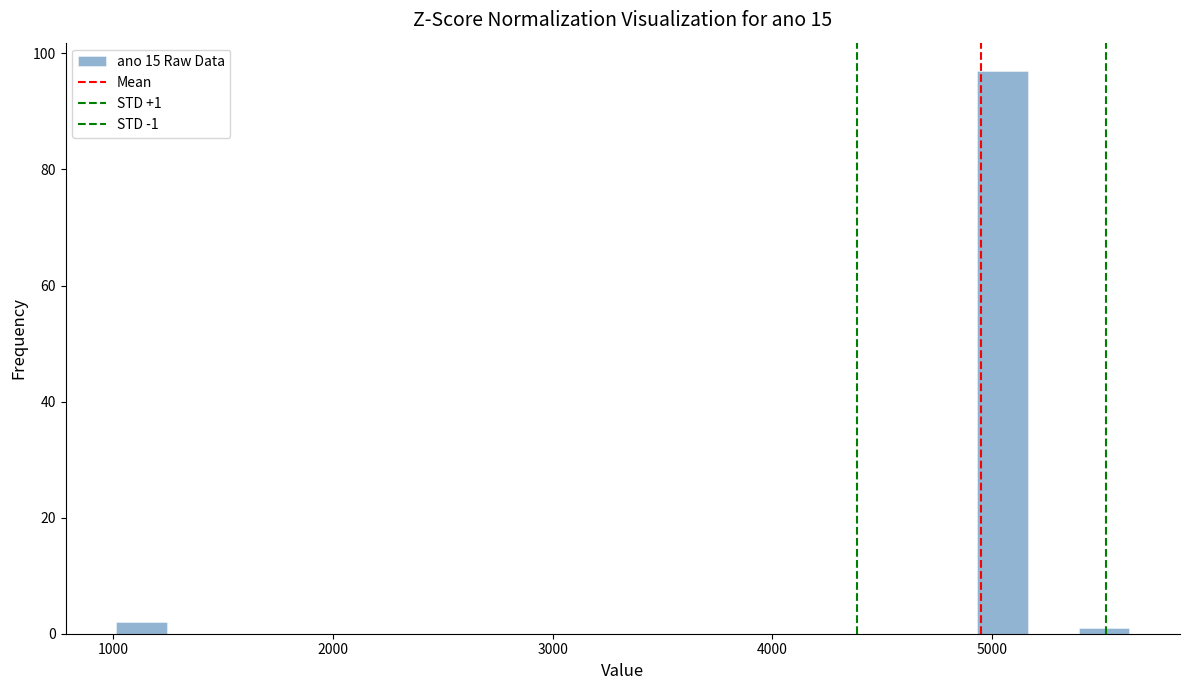

Around what value on the x-axis is the tallest bar? Give the approximate position of its centre, as read against the axis.

5000